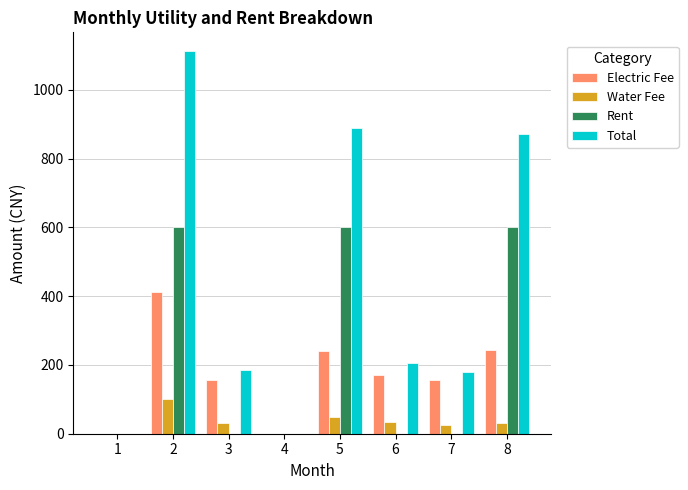

The value of Electric Fee at 3 is 156.0. True or false?

True